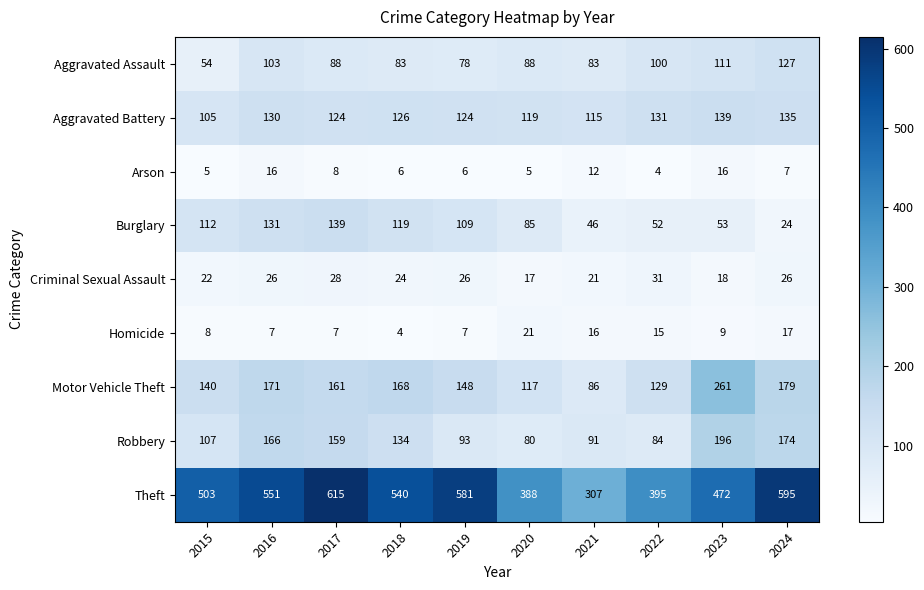

Where is Motor Vehicle Theft nearest to the value 173?

2016